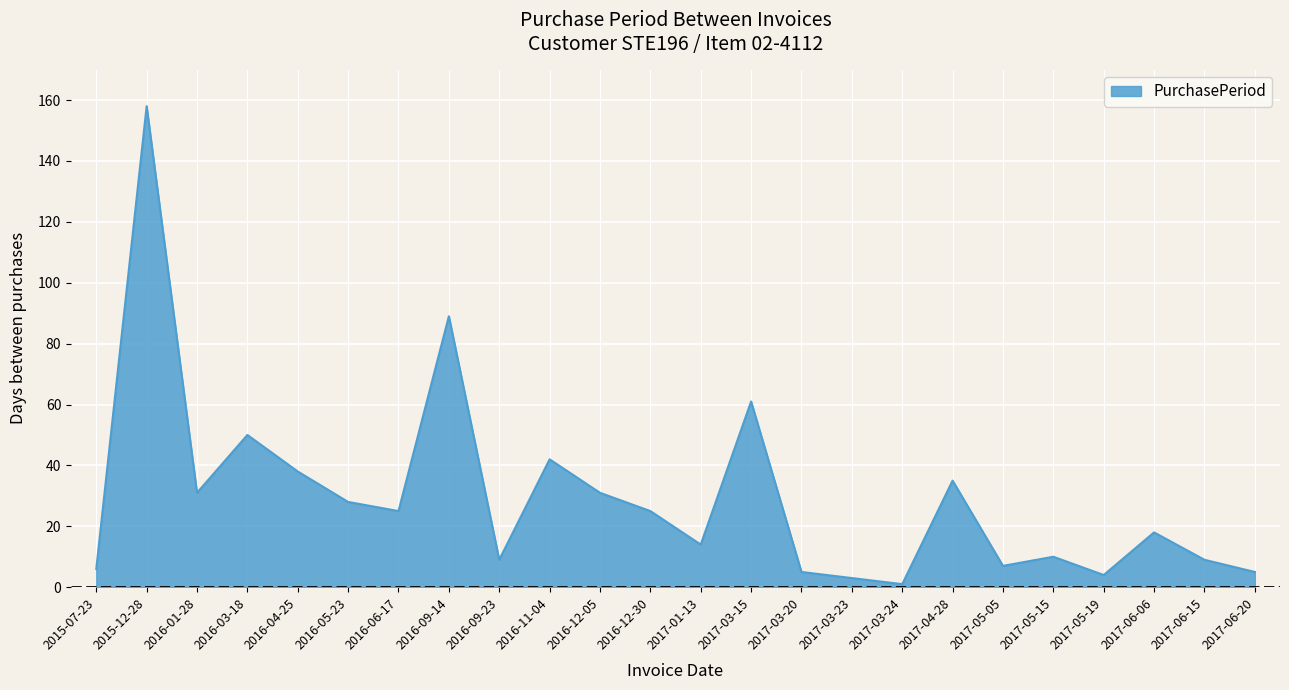

The value at 2017-01-13 is 14. True or false?

True